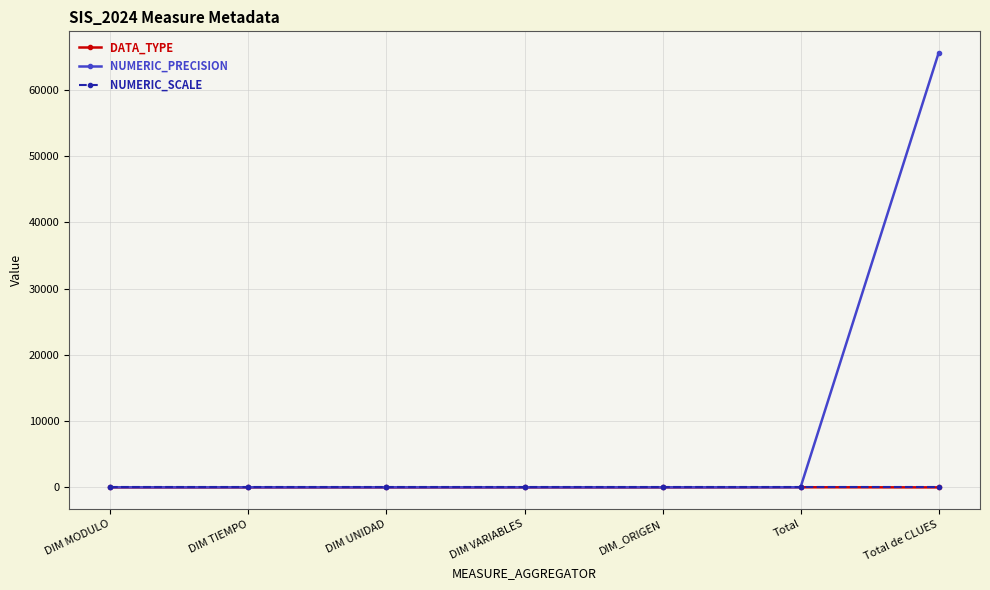

What is the maximum value shown in the chart?

65535